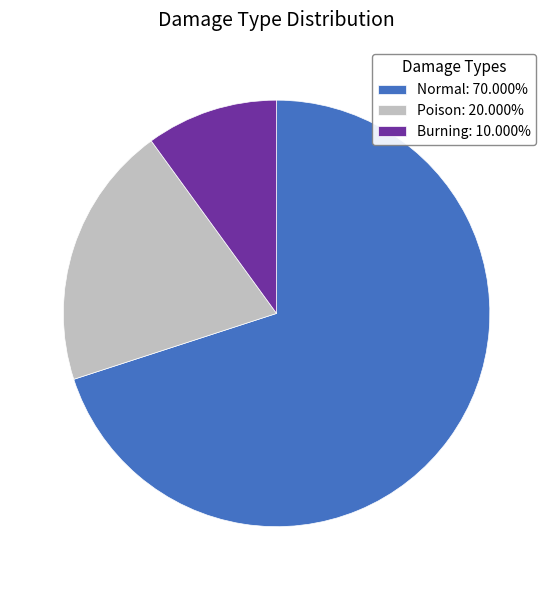

What is the ratio of the value at Normal: 70.000% to the value at Poison: 20.000%?

3.5